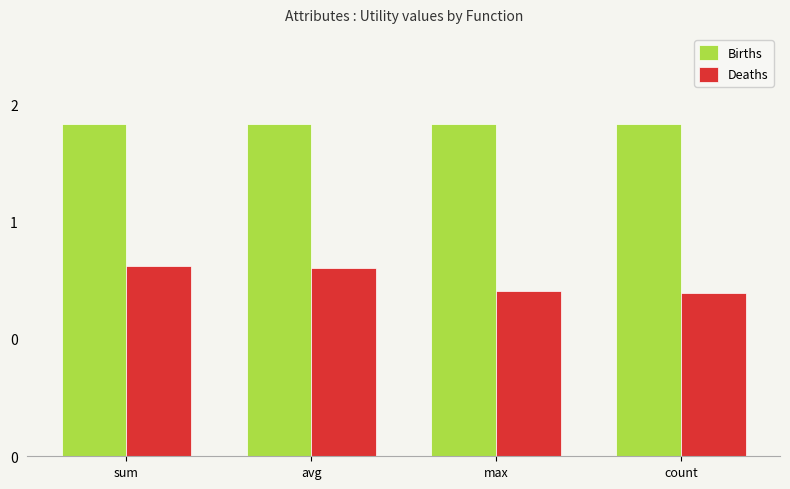

Does the chart contain any negative values?

No